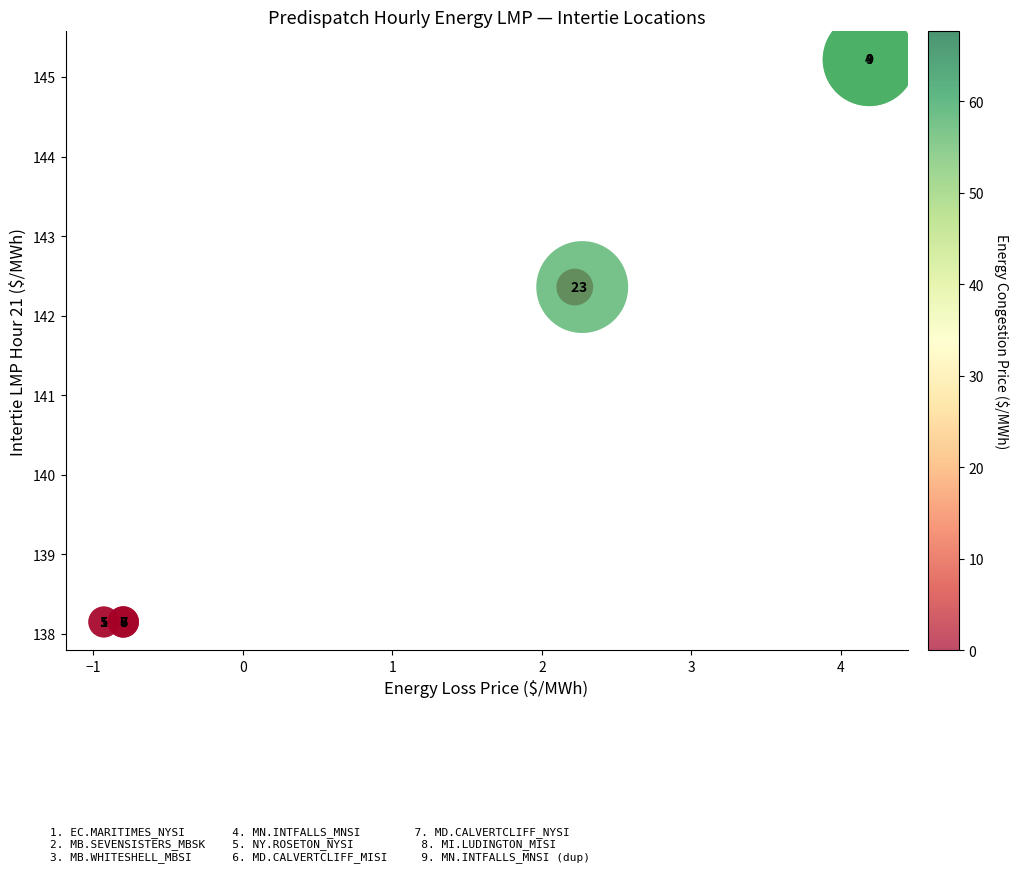

What Y value in the scatter plot is closest to 141?

142.4